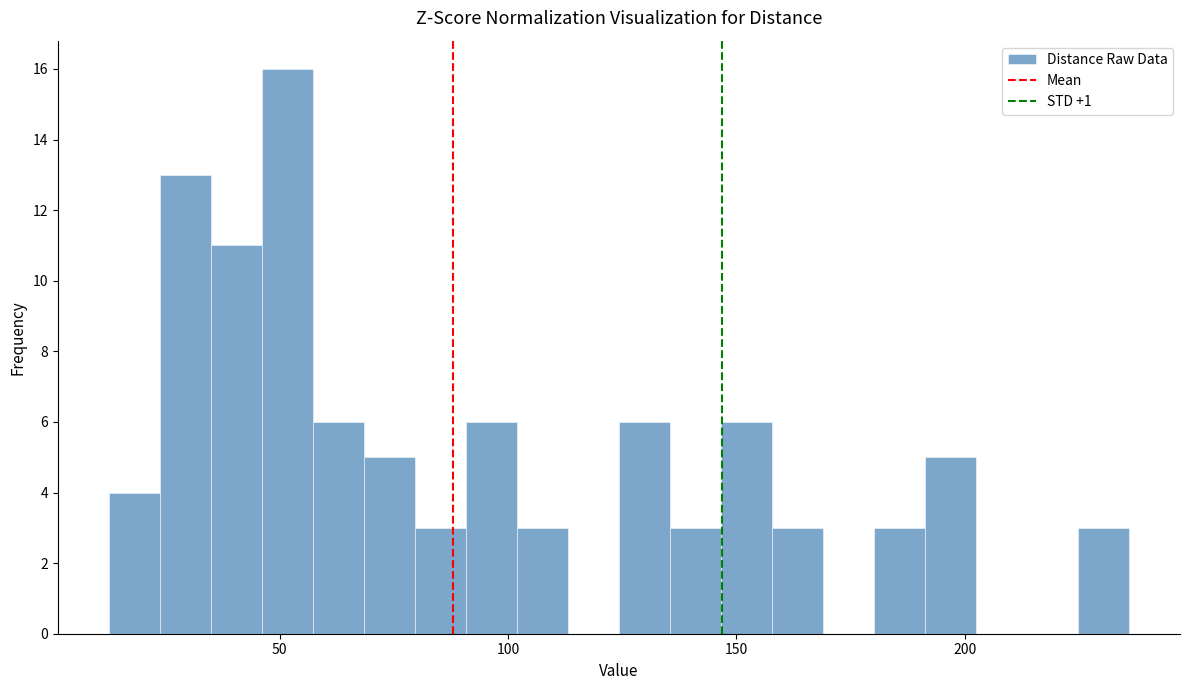

Around what value on the x-axis is the tallest bar? Give the approximate position of its centre, as read against the axis.

50